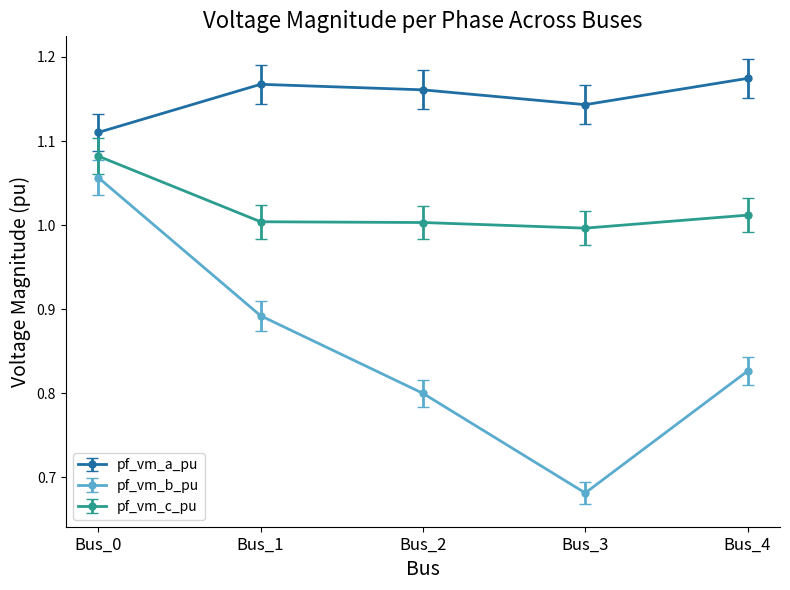

What is the difference between the maximum and second lowest values in the pf_vm_b_pu series?

0.3